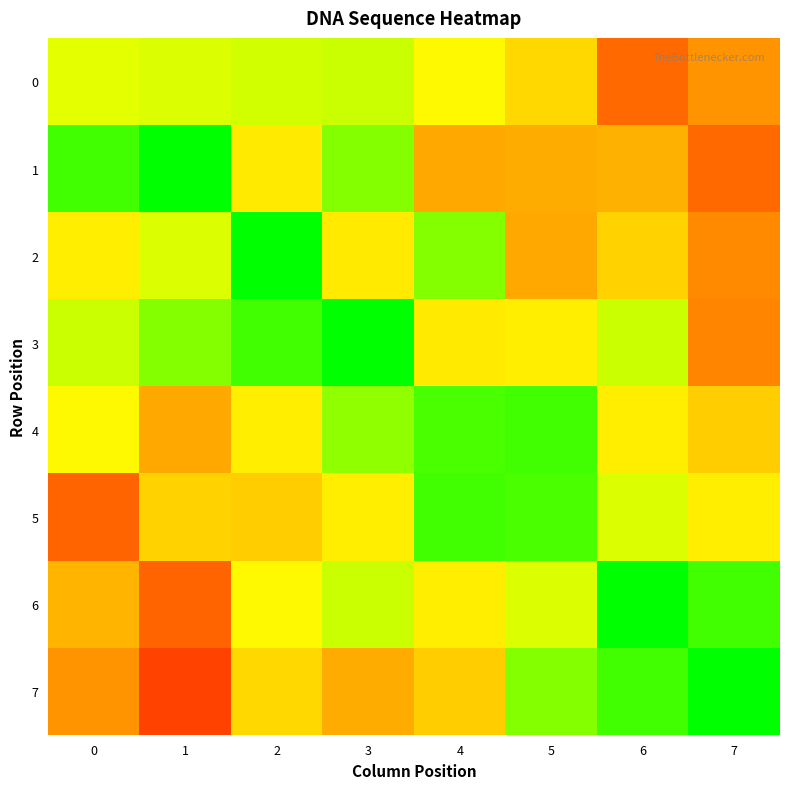

Between 5 and 1, which is larger?

1